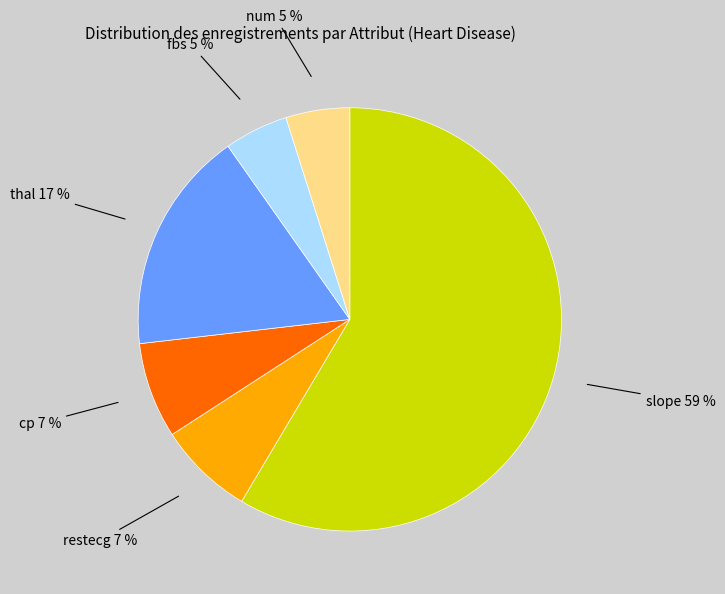

To the nearest percent, what is the difference between the largest and smallest slice percentages?

54%